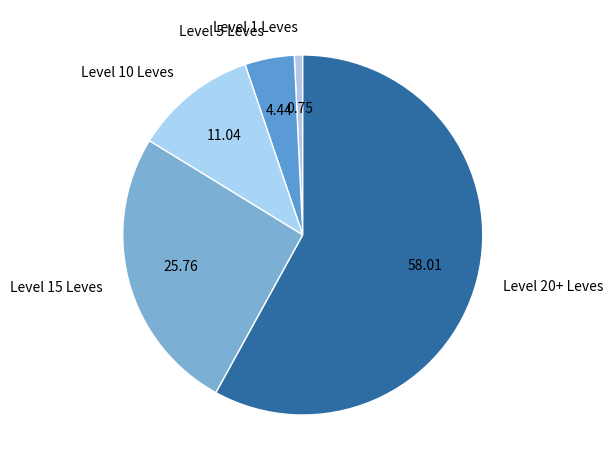

Is the sum of Level 15 Leves and Level 10 Leves greater than half?

No